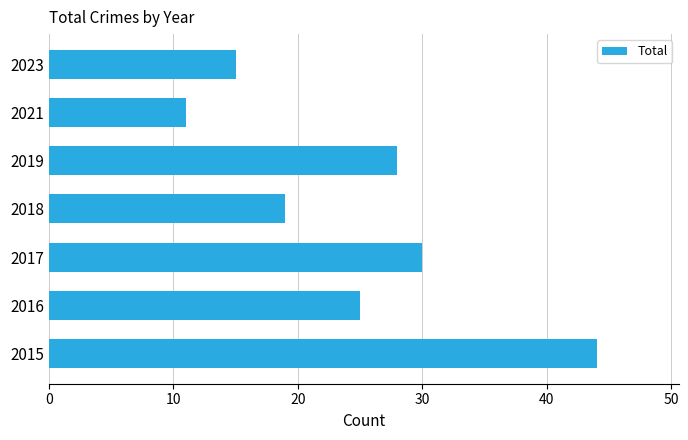

How many bars are there in total?

7